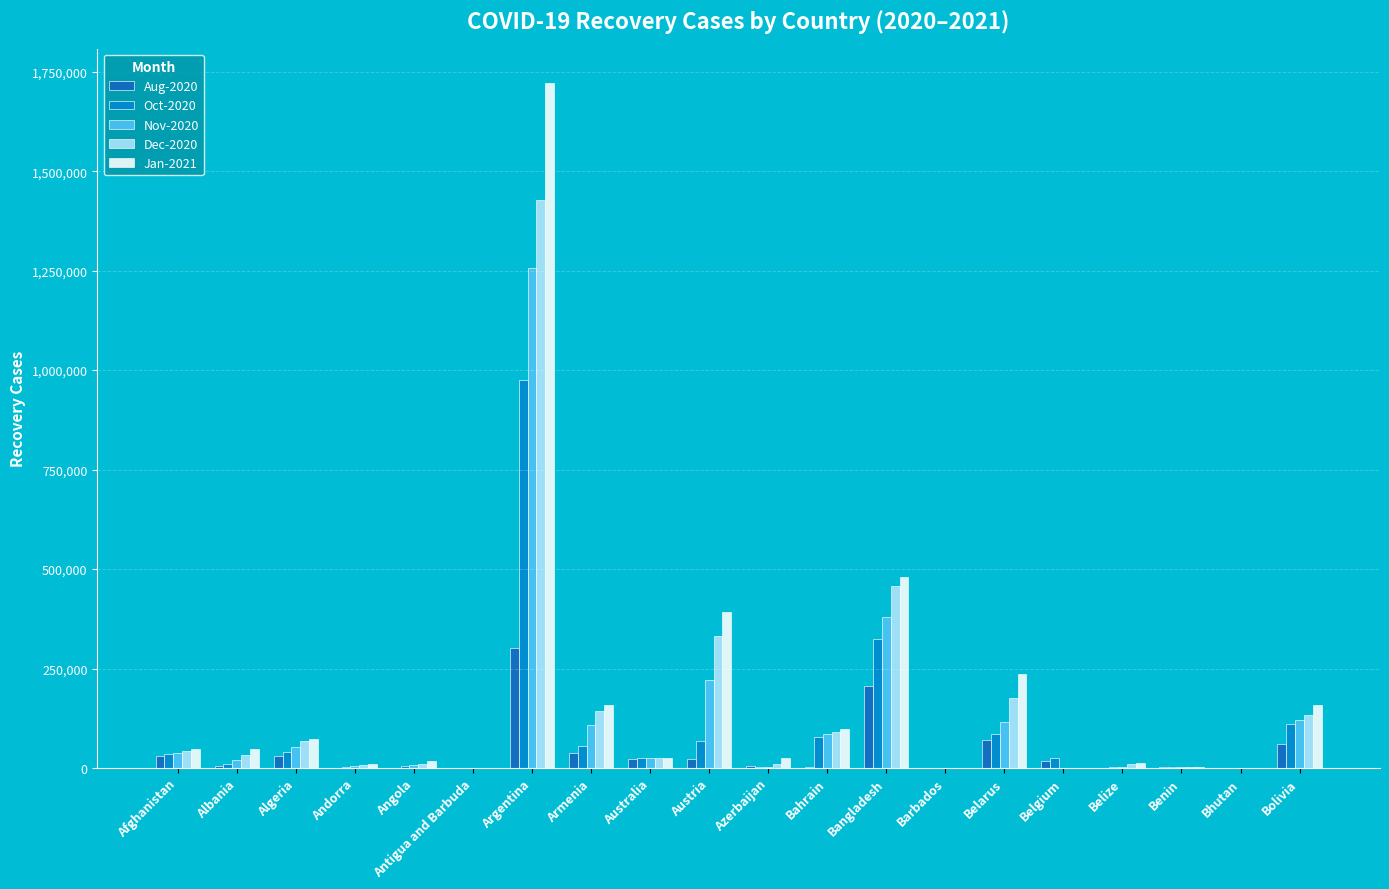

What is the difference between the Jan-2021 values at Bolivia and Benin?

155801